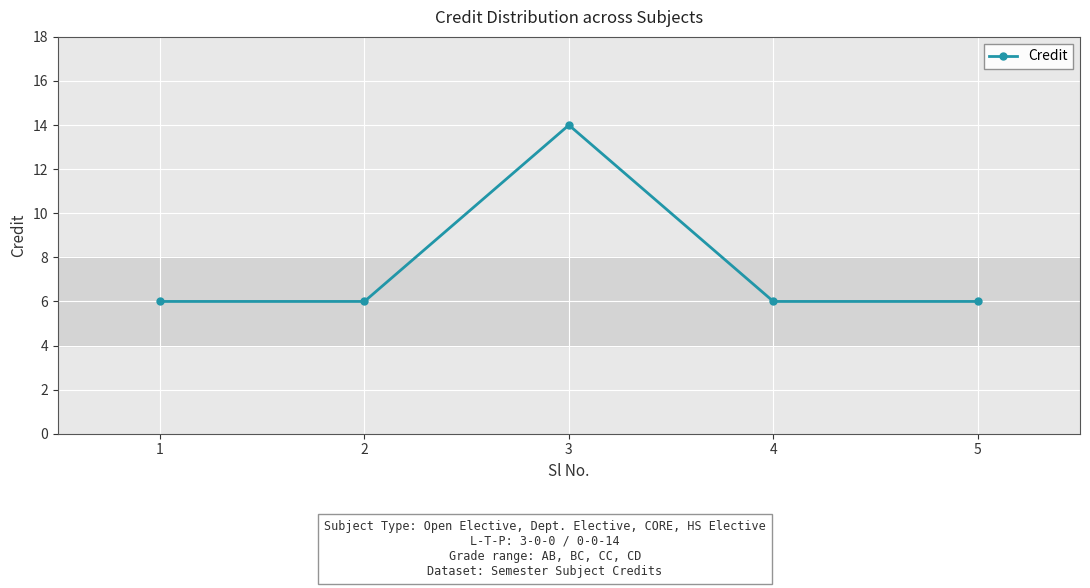

How many lines are shown in the chart?

1